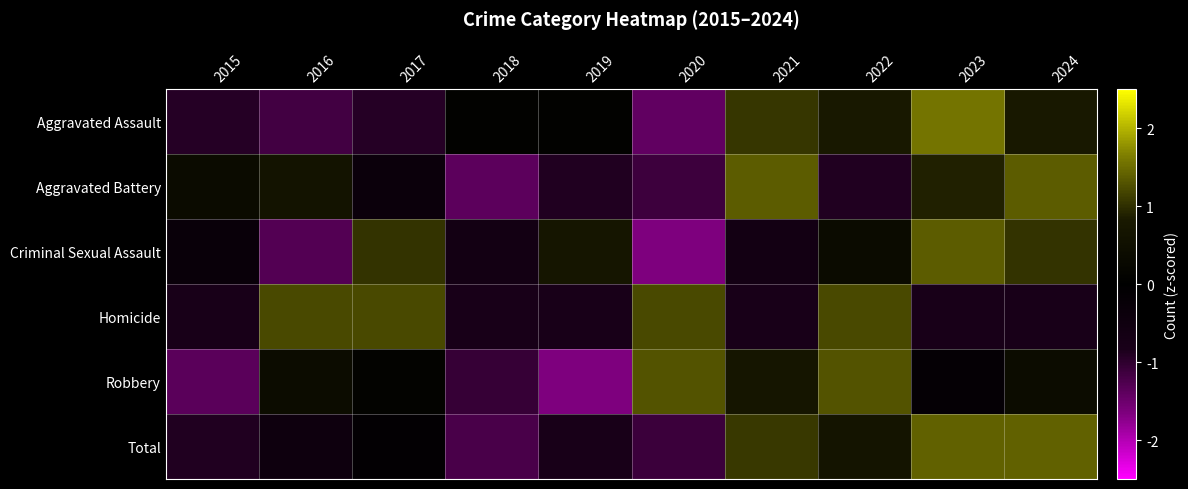

Which series changed the most between 2015 and 2023?

Aggravated Assault